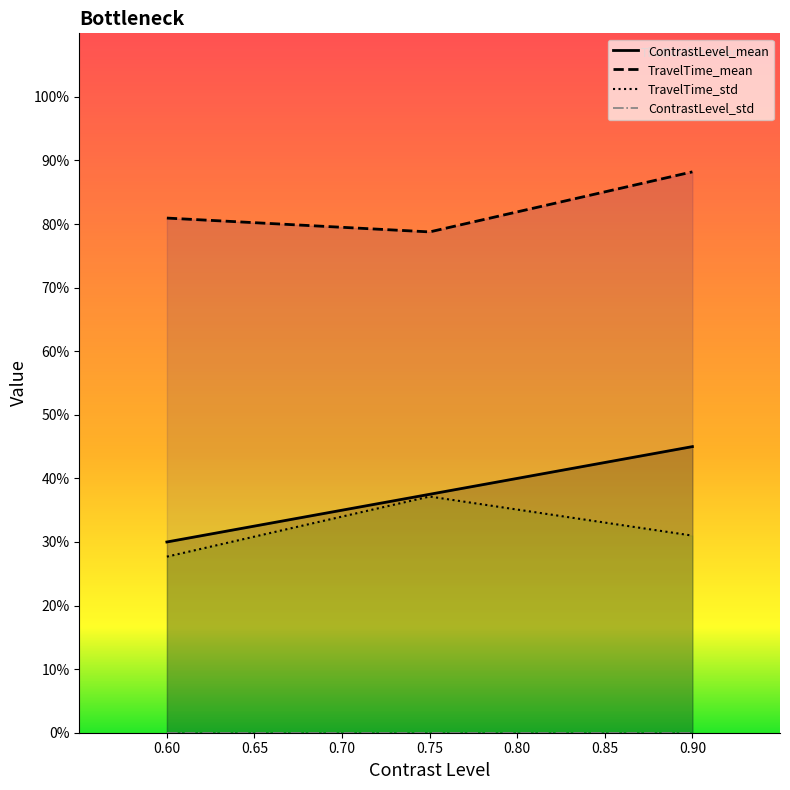

What is the value of the TravelTime_std point at the 1st from the left?

0.6